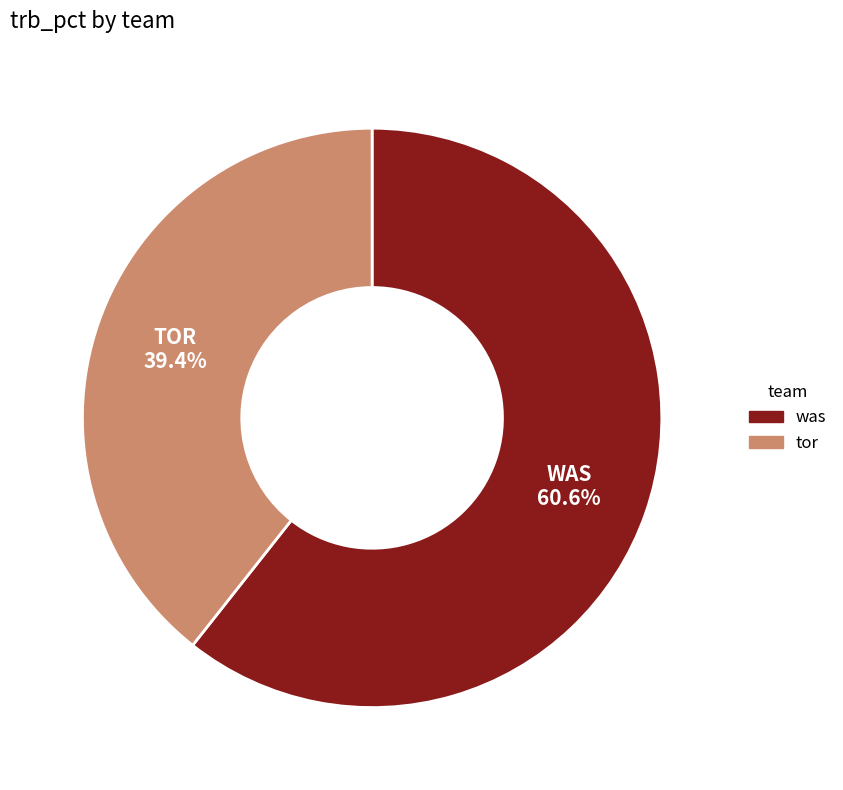

How many segments does this pie chart have?

2